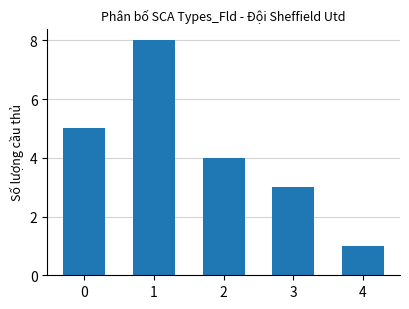

How many bars are there in total?

5